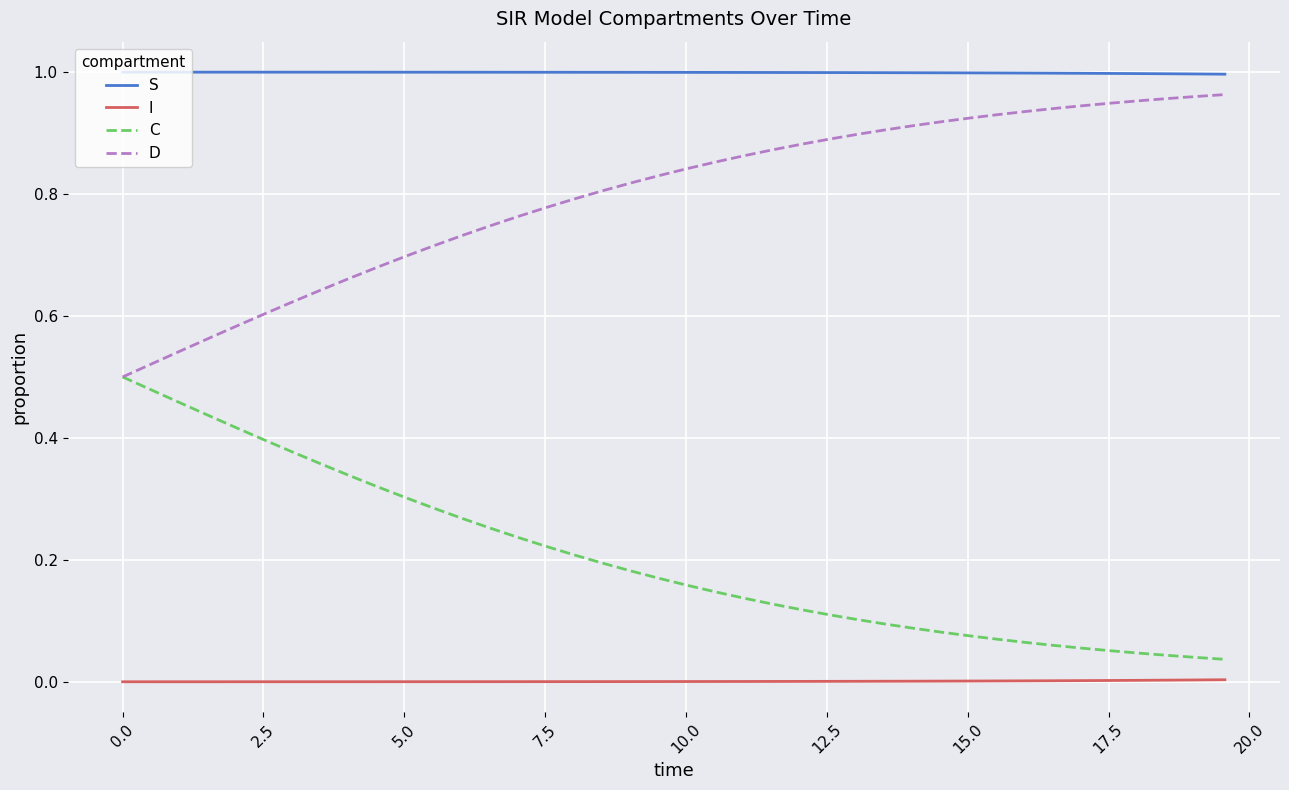

How many categories are shown in the chart?

40